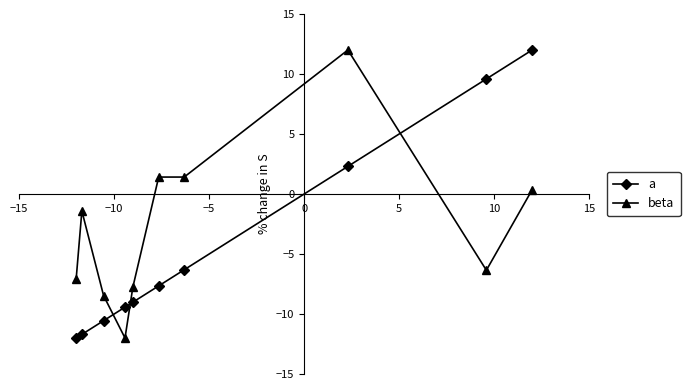

What is the lowest value of the beta series?

-12.0